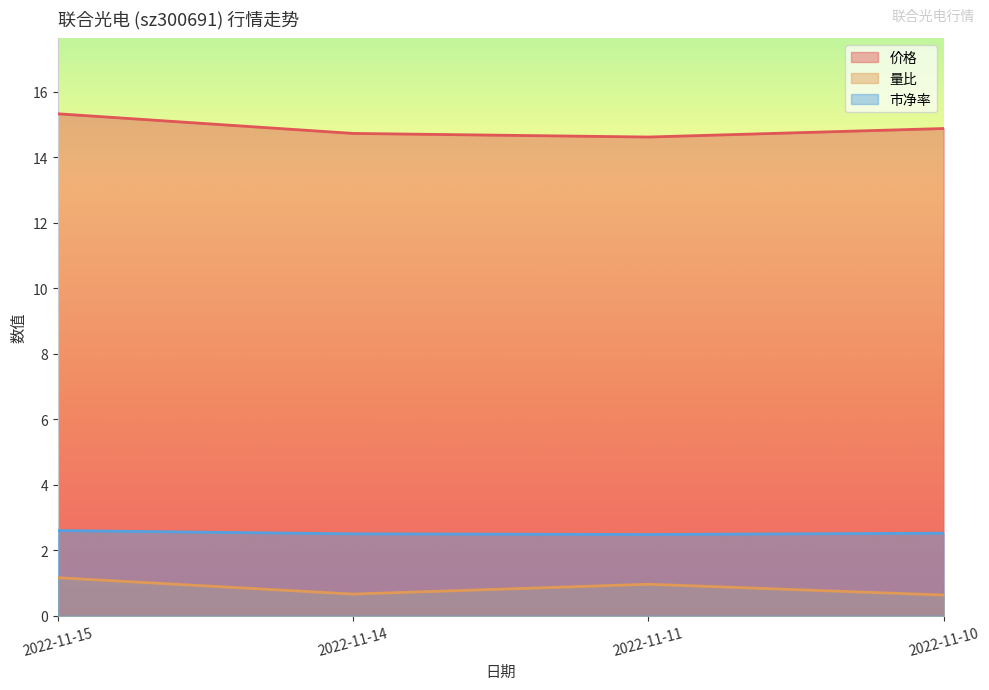

Which series has the largest range (max minus min)?

价格